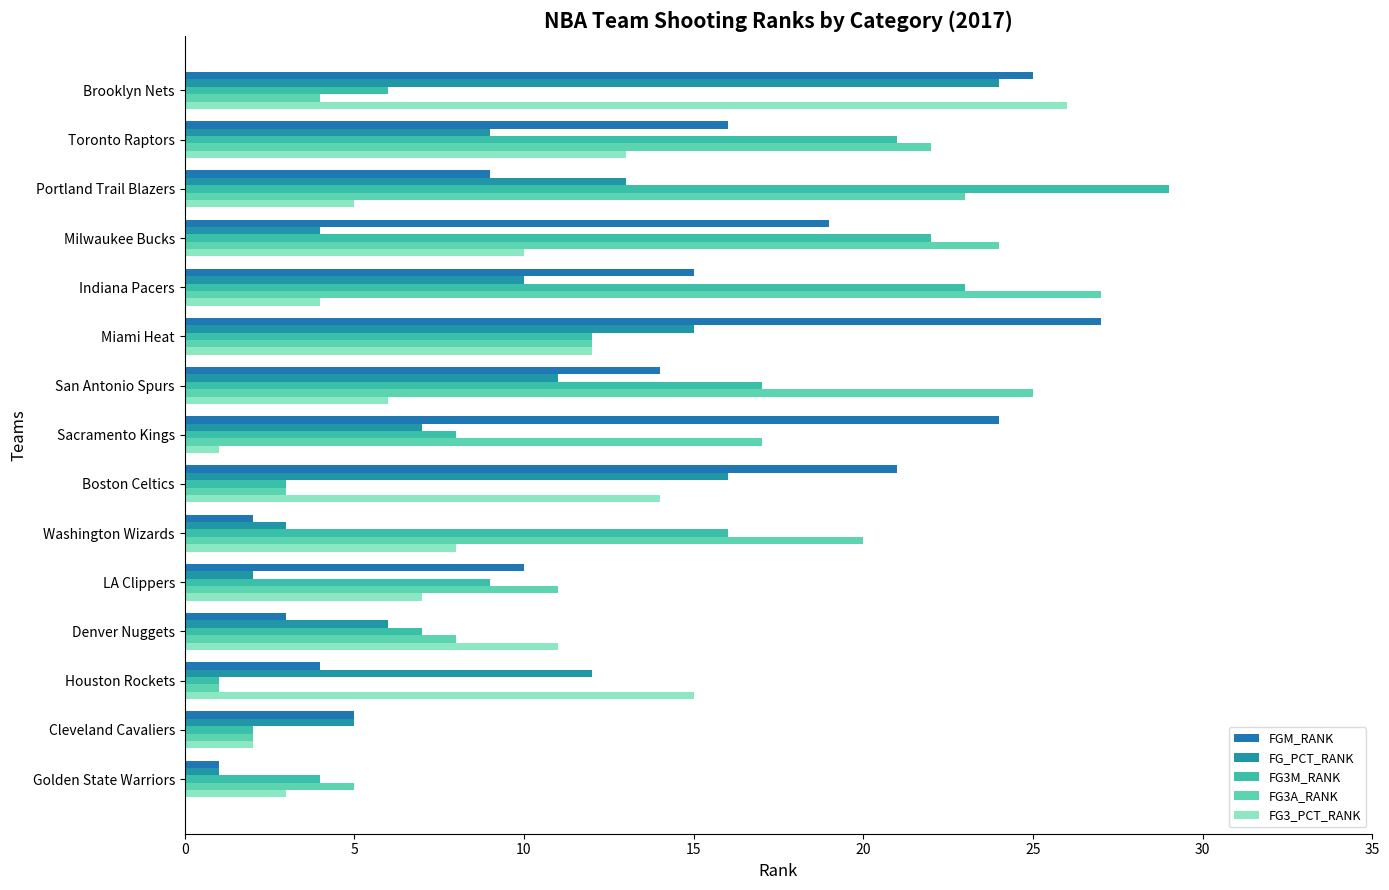

At which category is the sum across all series the highest?

Brooklyn Nets